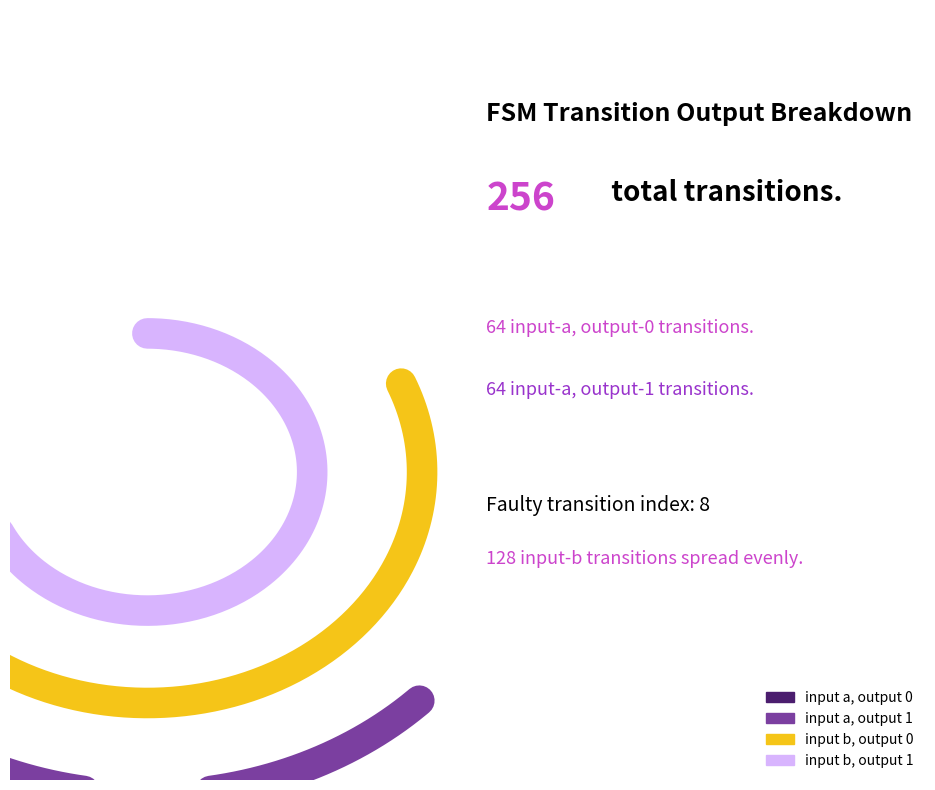

What is the ratio of the value at output=0 (input b) to the value at output=1 (input a)?

0.9